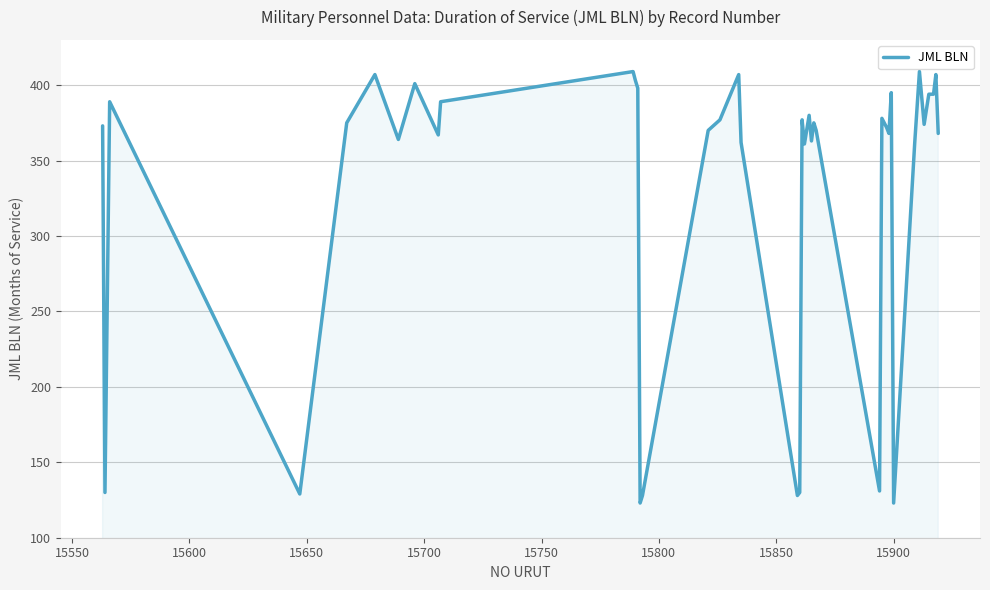

What is the difference between the maximum and second lowest values?

286